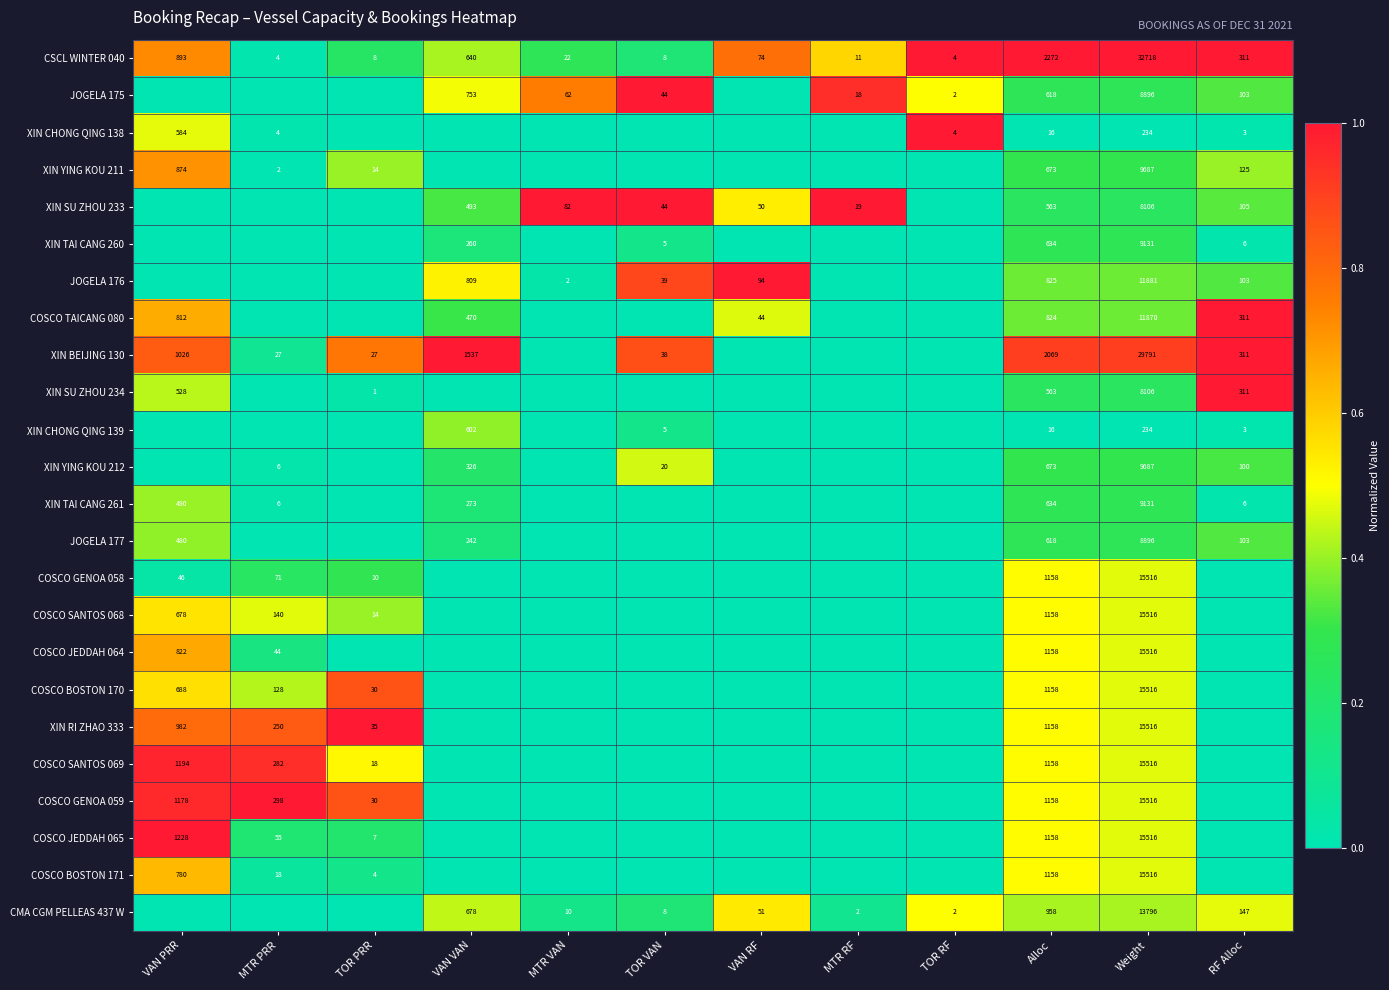

The value of XIN TAI CANG 261 at Alloc is 634. True or false?

True